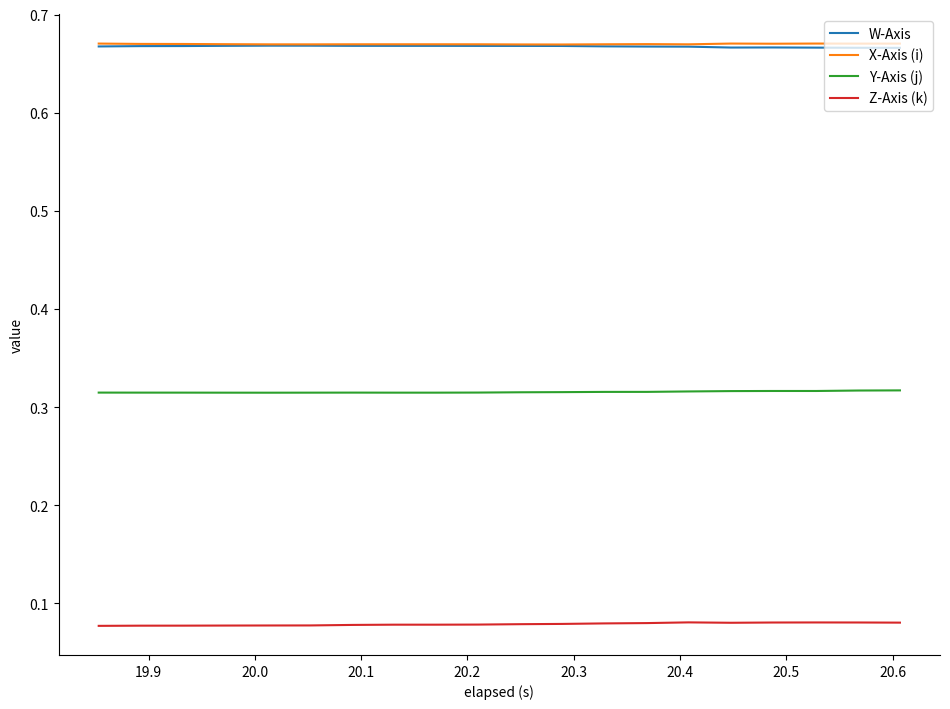

True or false: Y-Axis (j) and X-Axis (i) intersect in this chart.

False